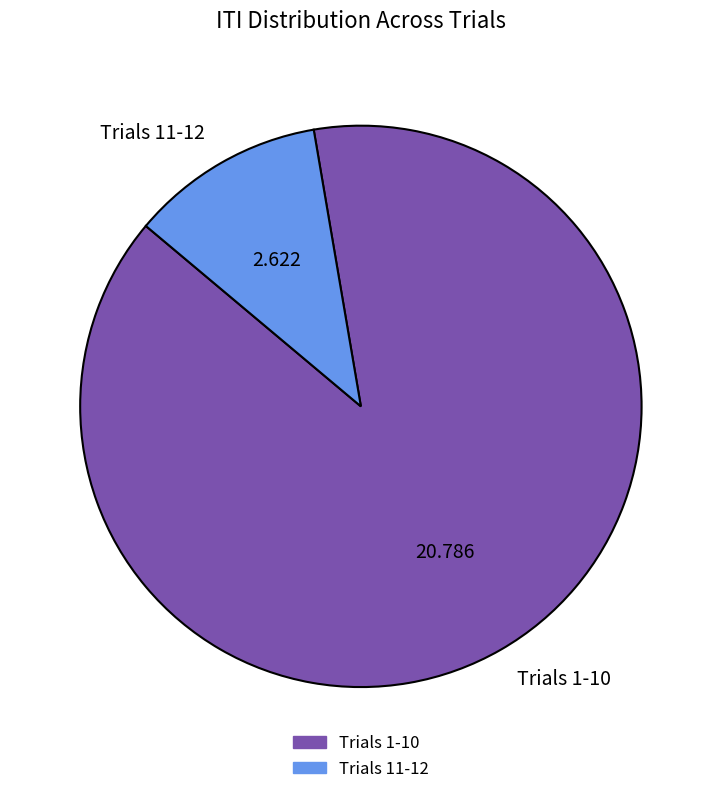

How many segments does this pie chart have?

2